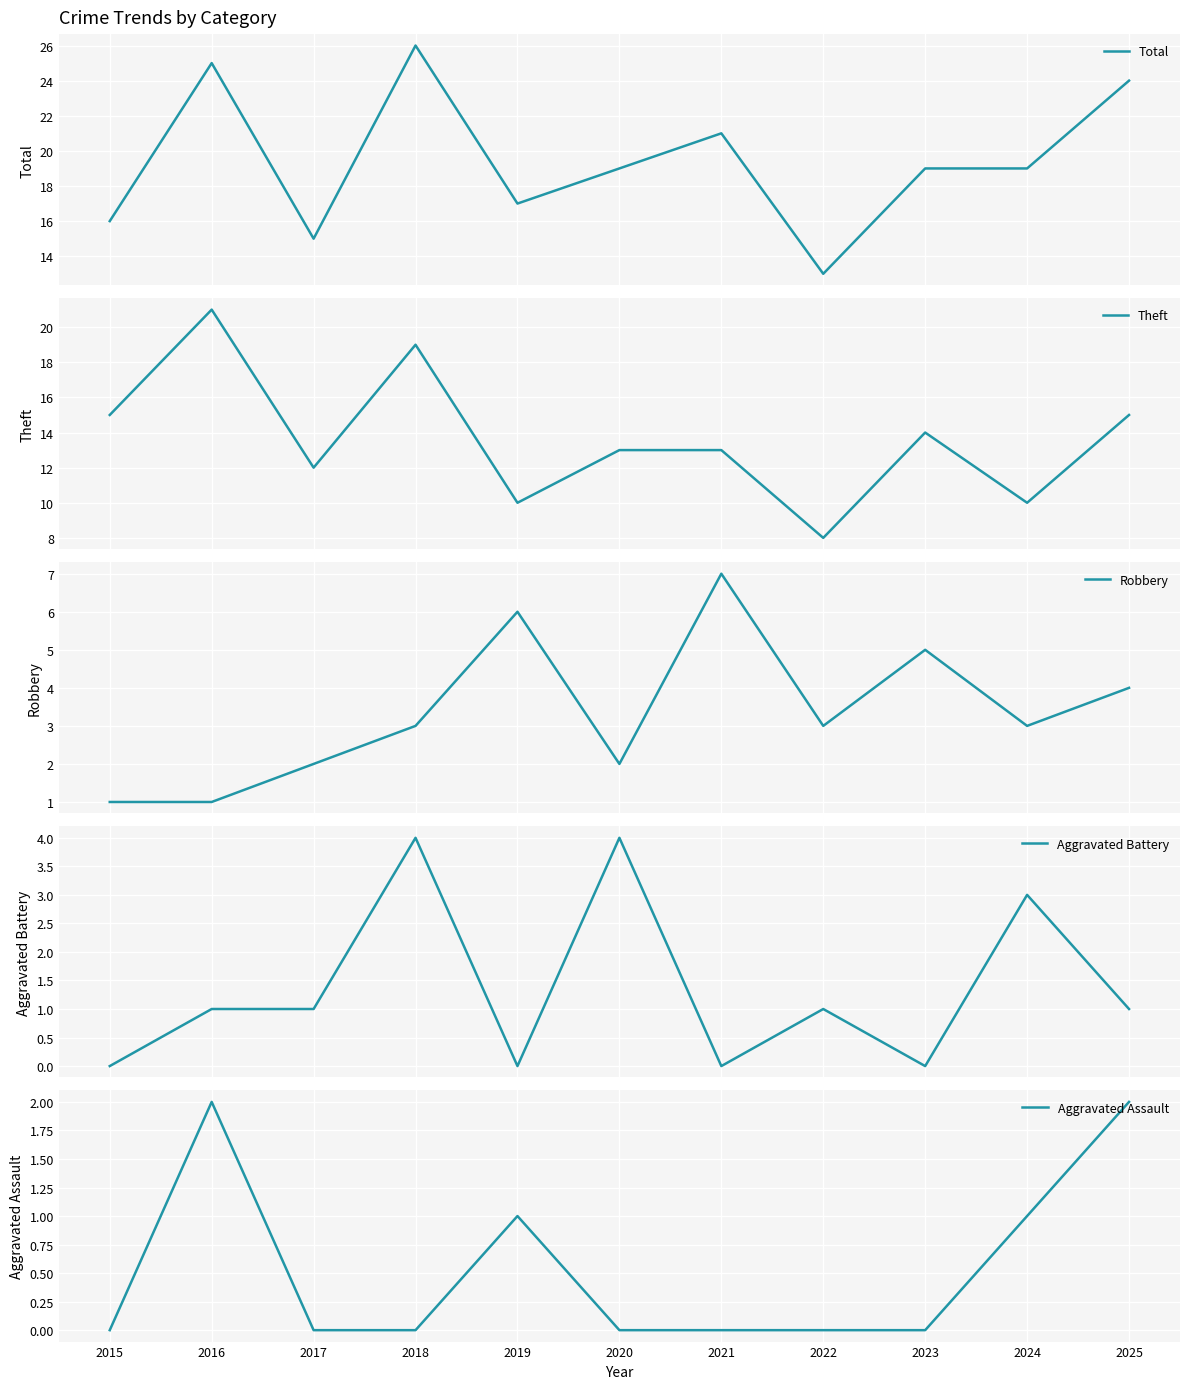

What is the value of the Total point at the 10th from the left?

19